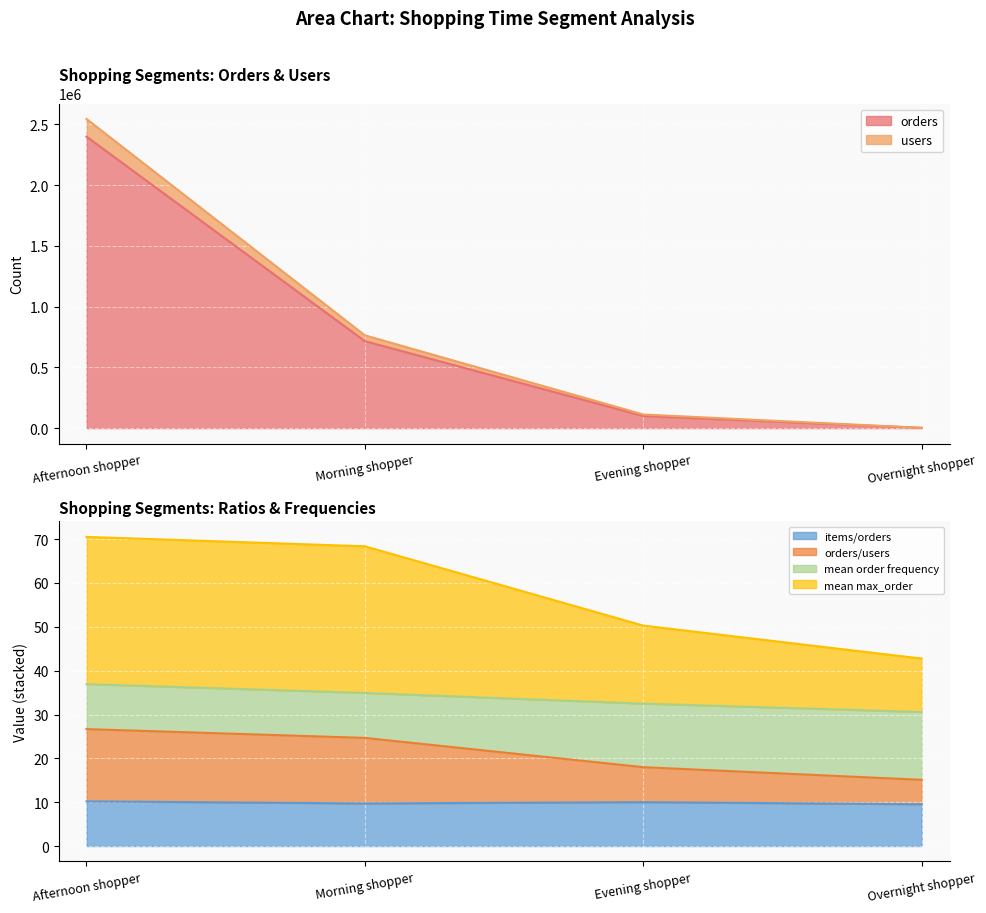

What is the spread (max minus min) of values at Morning shopper?

763171.3